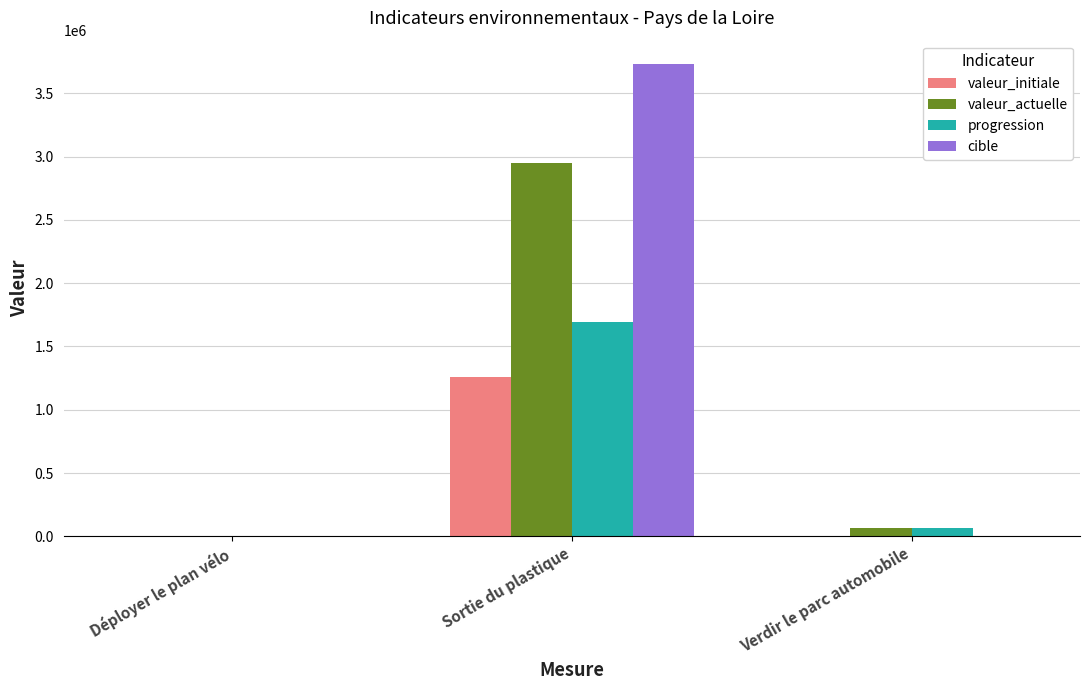

At which label is progression closest to 845466?

Verdir le parc automobile